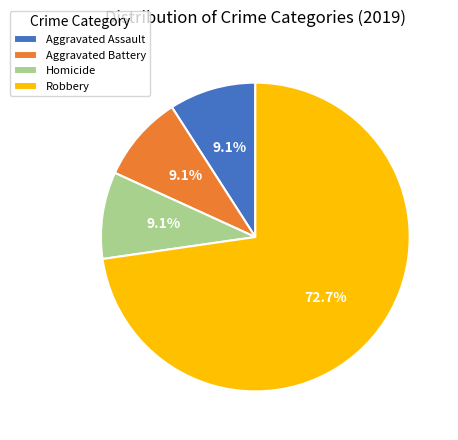

What is the majority slice?

Robbery